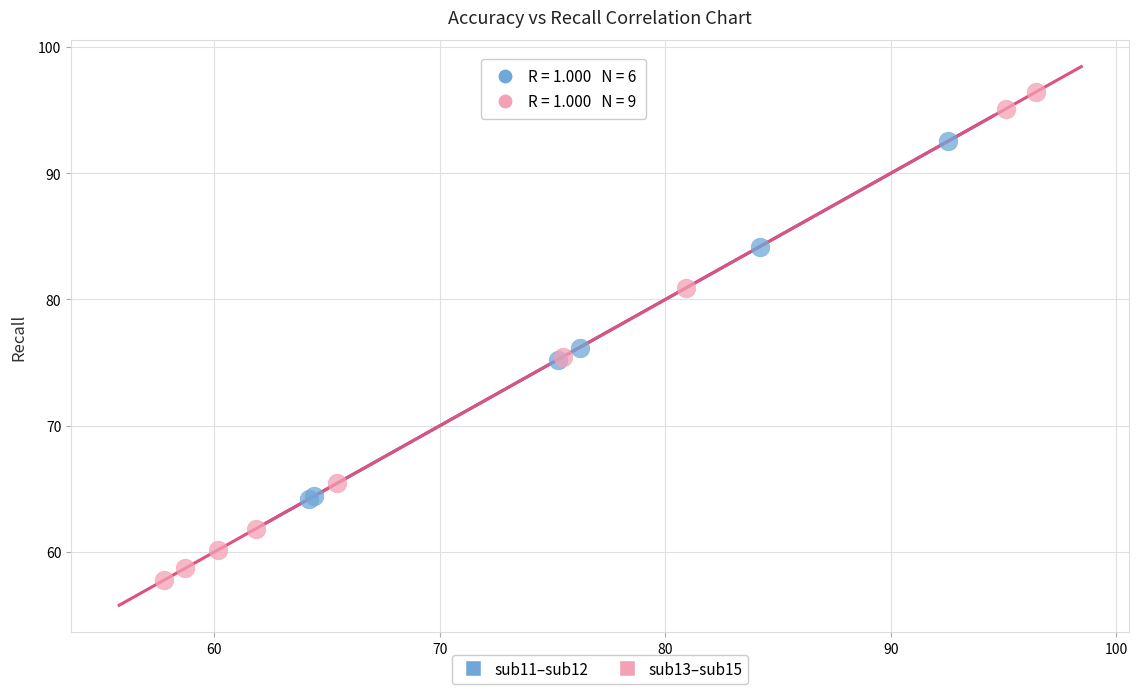

Which series has the widest spread of Y values?

sub13–sub15